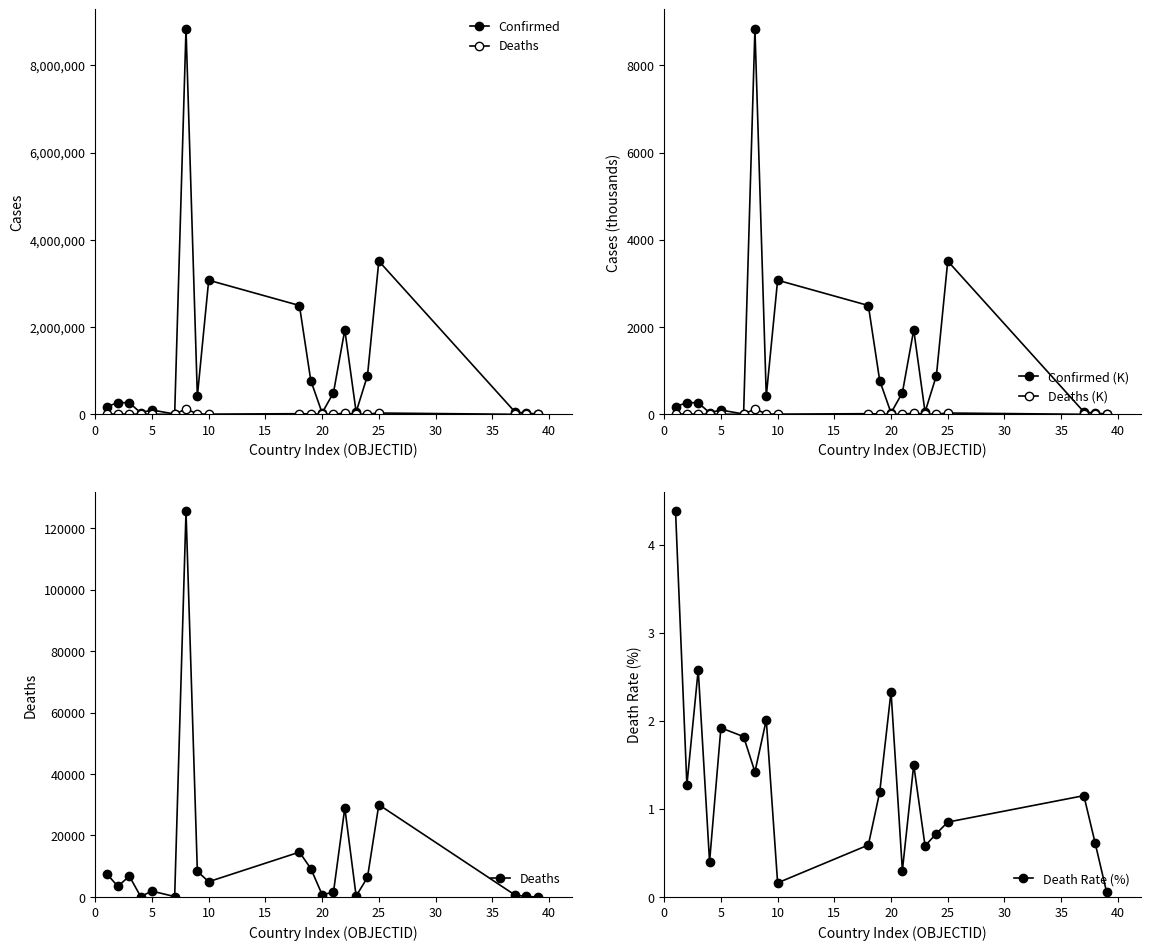

True or false: Death Rate (%) and Confirmed (K) cross at least once.

False